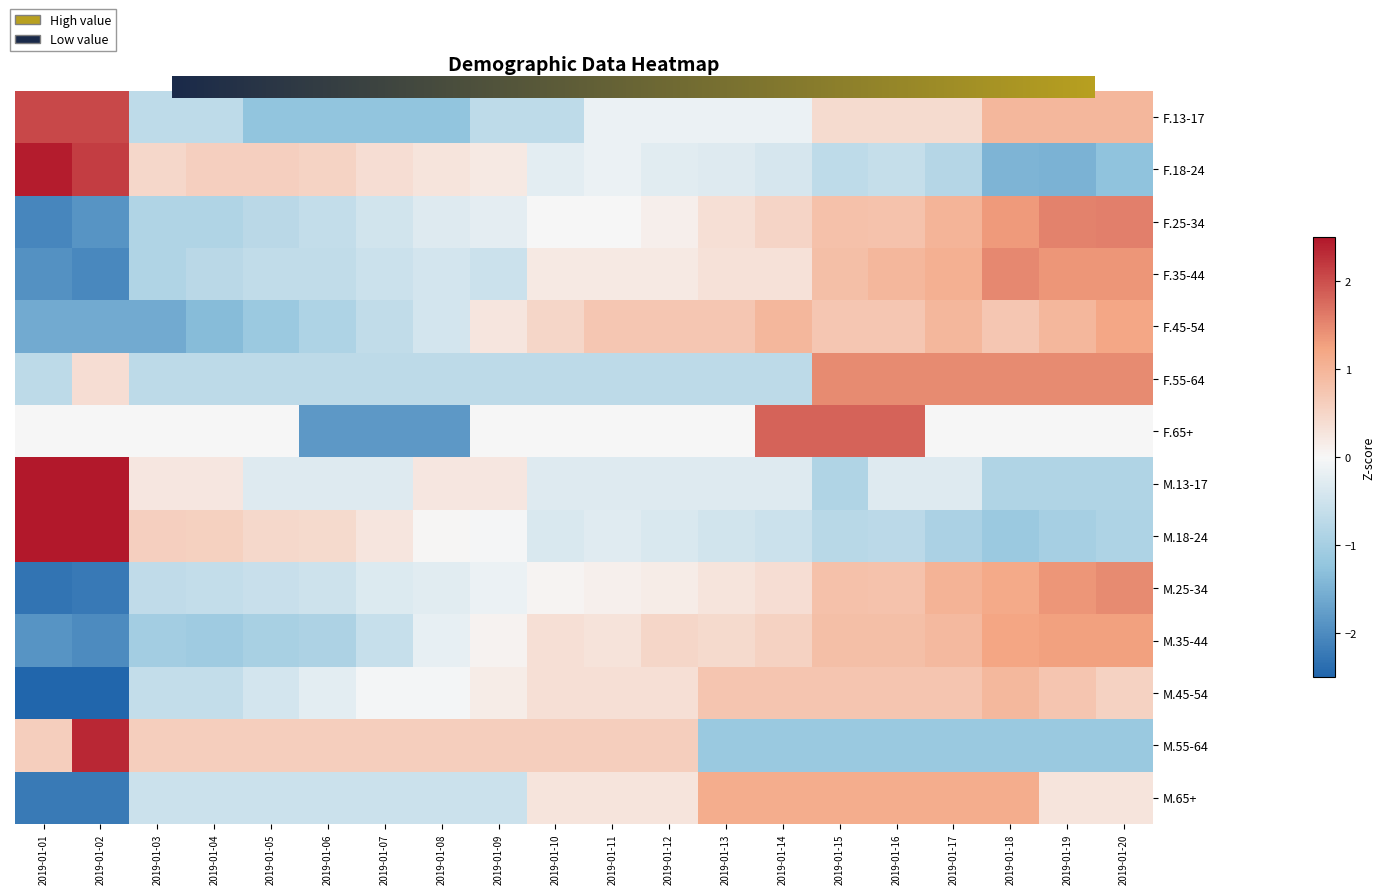

What is the total value across all series at 2019-01-13?

1.0